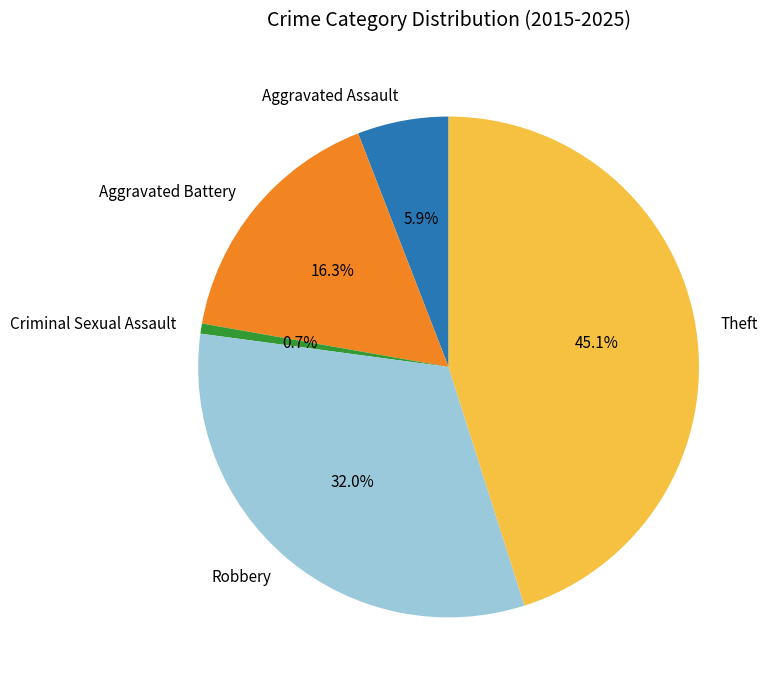

How many slices are in this pie chart?

5